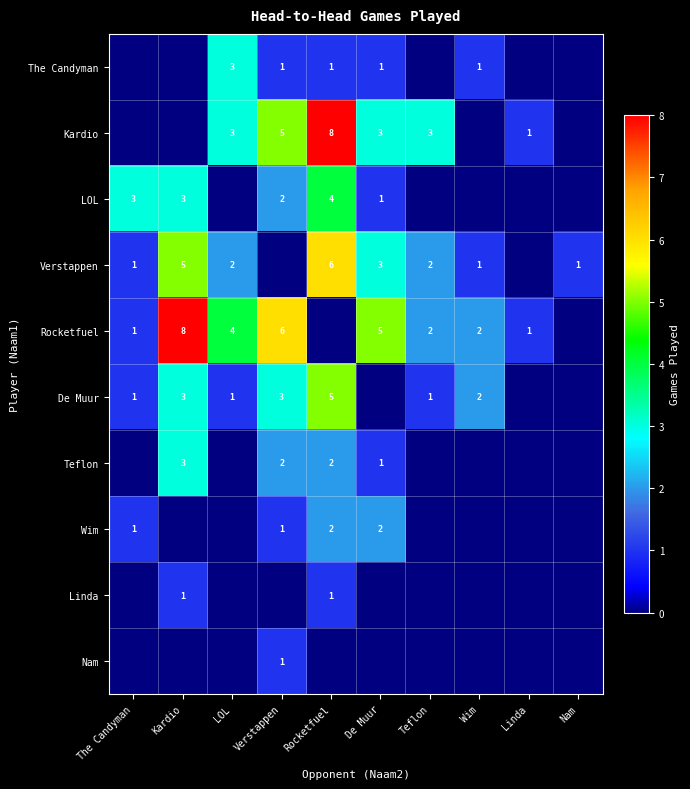

At how many categories does at least one series exceed 4?

4